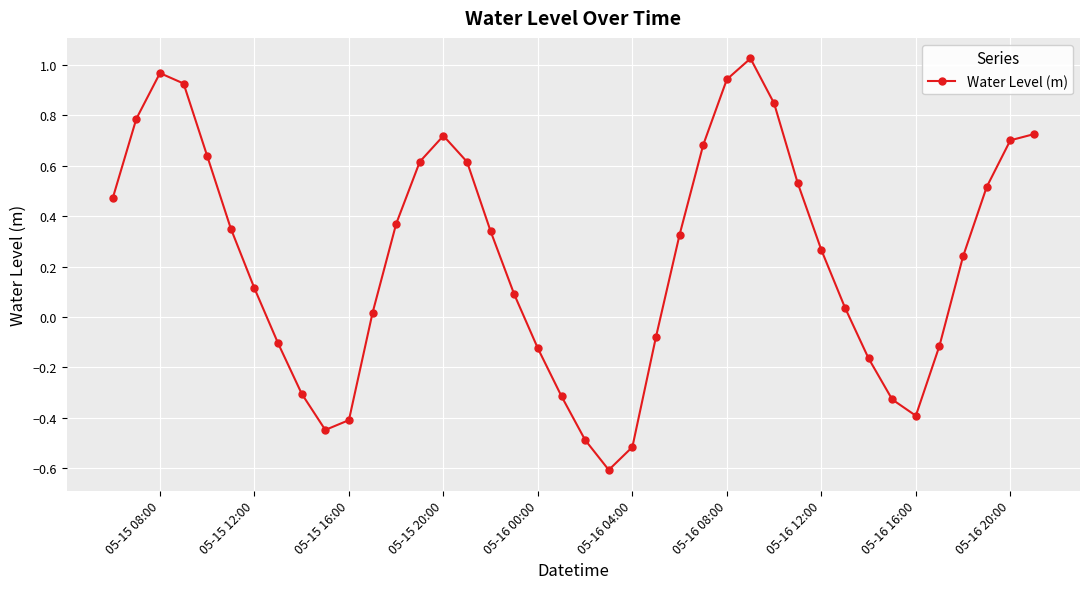

What is the smallest value displayed?

-0.6